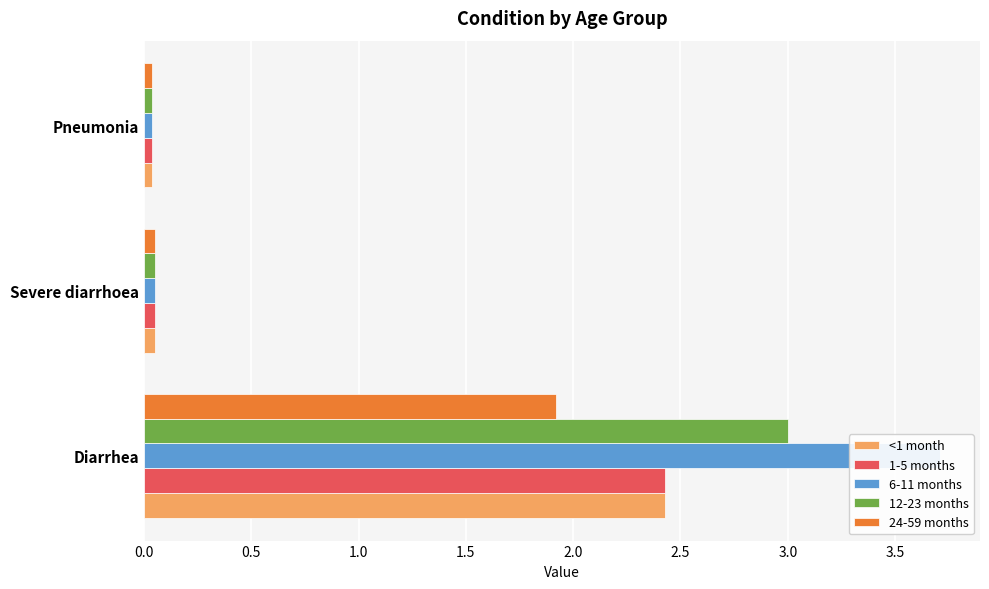

Rank the series at Pneumonia from highest to lowest value.

<1 month, 1-5 months, 6-11 months, 12-23 months, 24-59 months